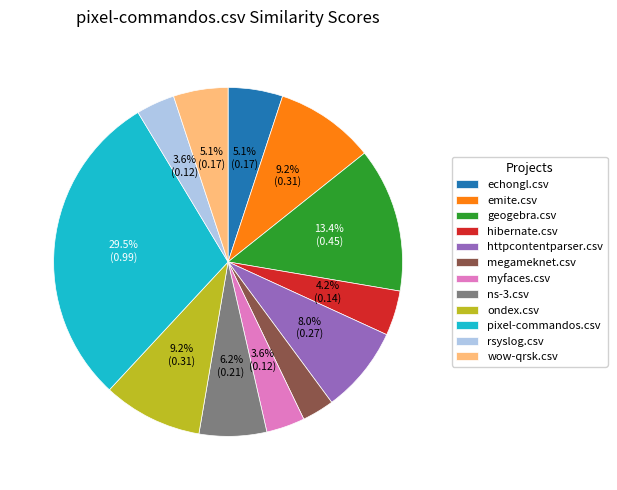

Which category has the biggest portion of the pie?

pixel-commandos.csv